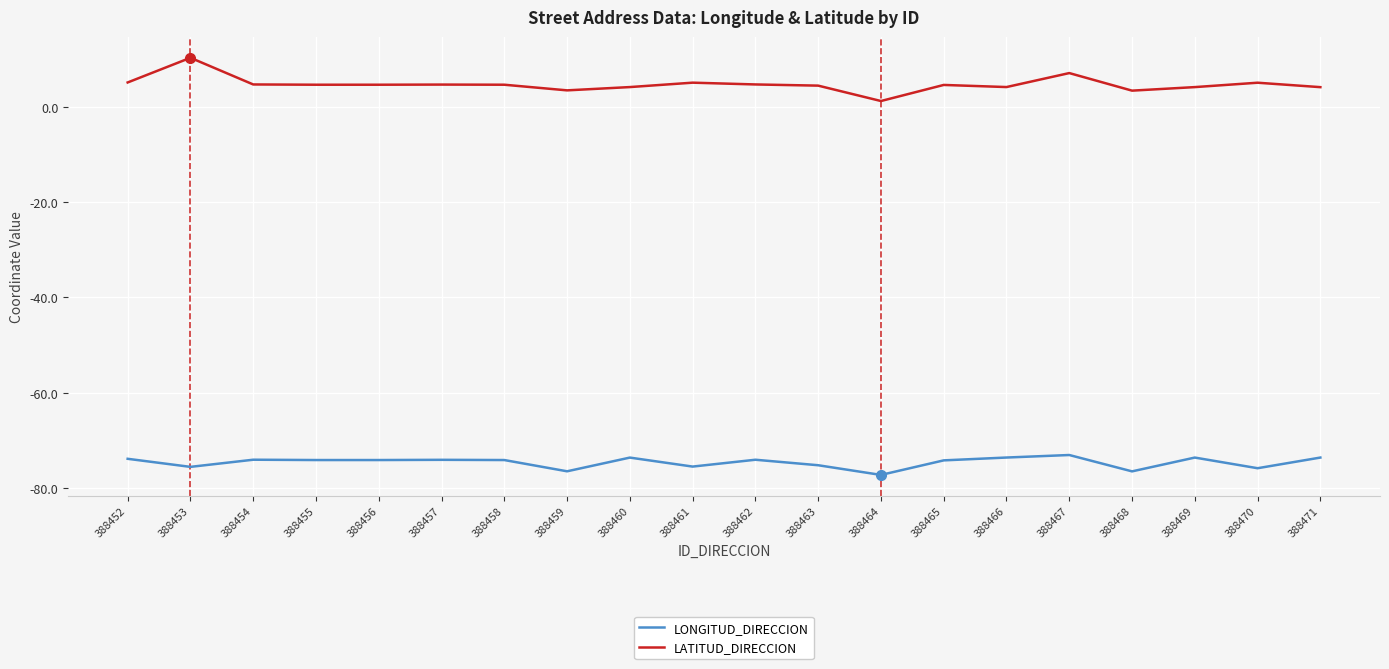

The value of LONGITUD_DIRECCION at 388461 is -75.5. True or false?

True